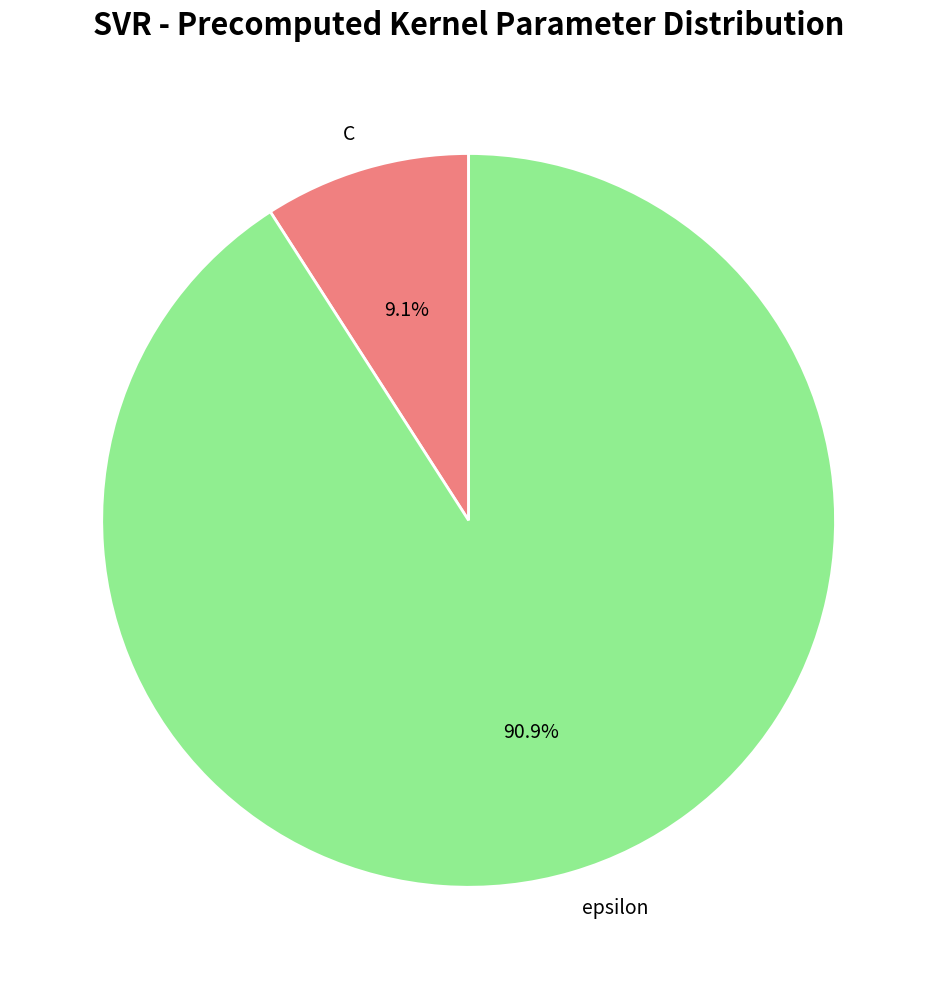

How much of the chart is everything except C?

90.9%